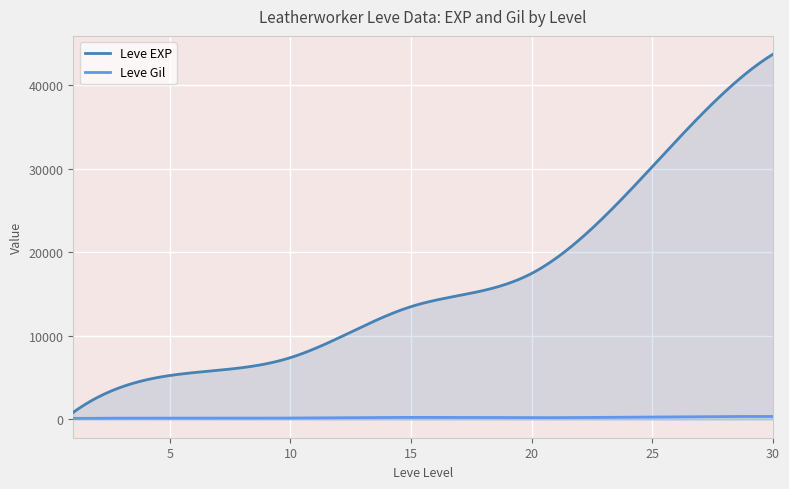

What is the difference between the maximum and minimum values in the Leve Gil series?

235.4